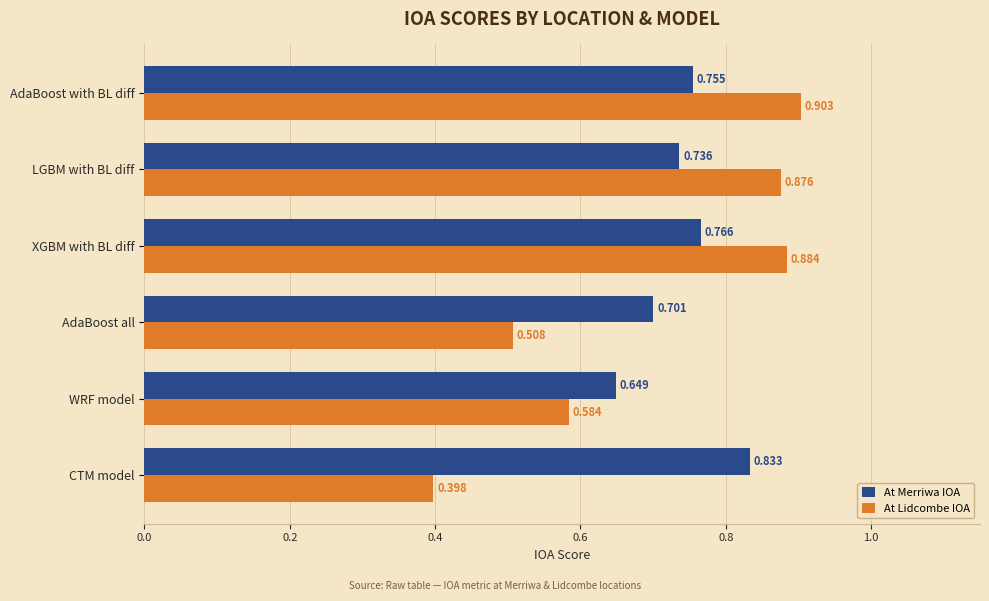

At which category is the sum across all series the highest?

AdaBoost with BL diff